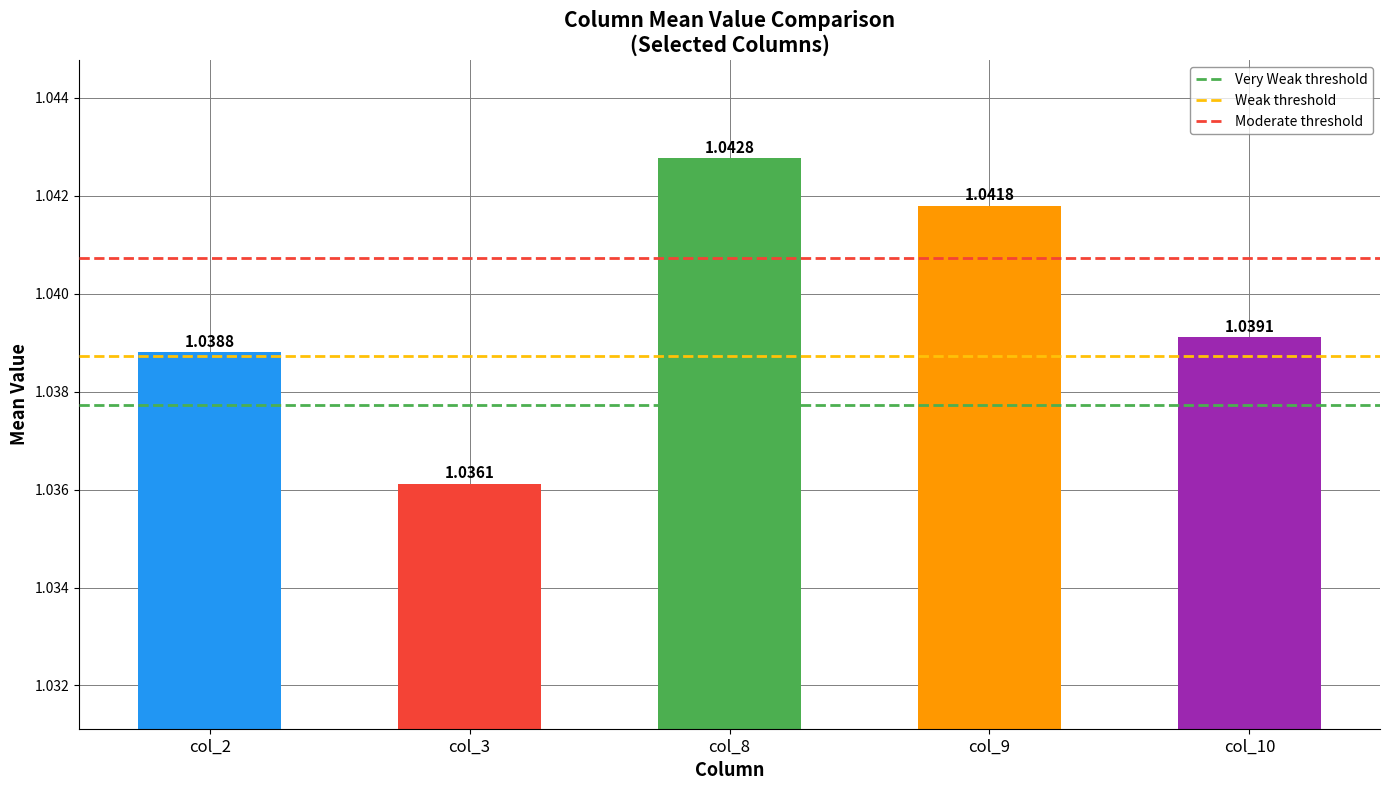

List the labels in order of value, smallest first.

col_3, col_2, col_10, col_9, col_8